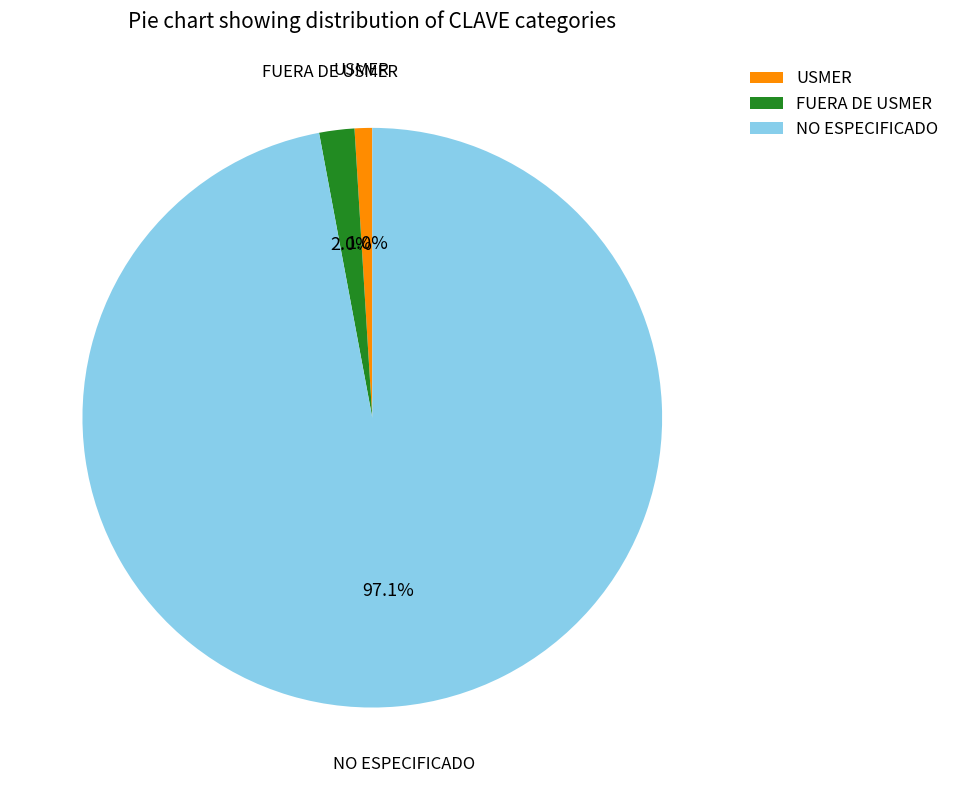

Is it true that FUERA DE USMER is 2% of the pie?

True